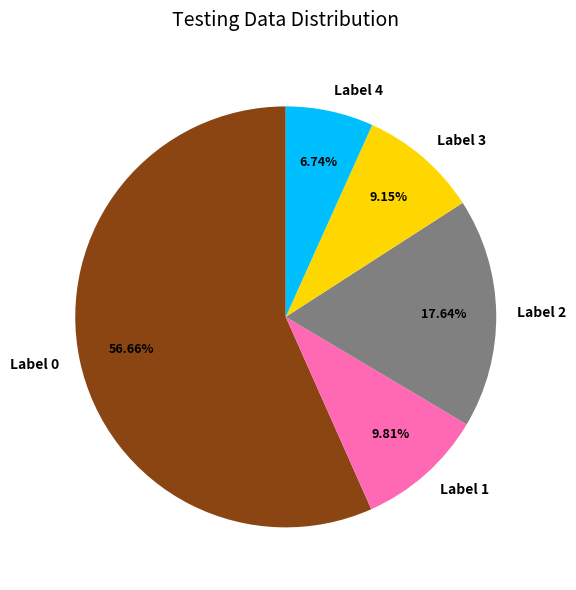

Rank the categories by value from highest to lowest.

Label 0, Label 2, Label 1, Label 3, Label 4